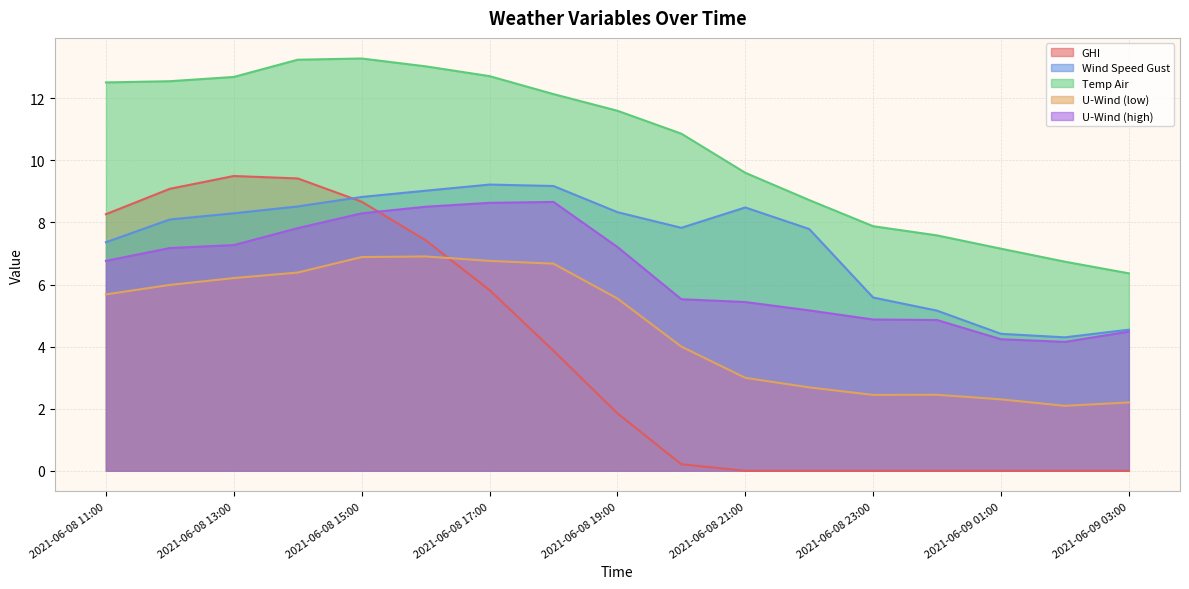

Rank the series by their maximum value, from lowest to highest.

U-Wind (low), U-Wind (high), Wind Speed Gust, GHI, Temp Air